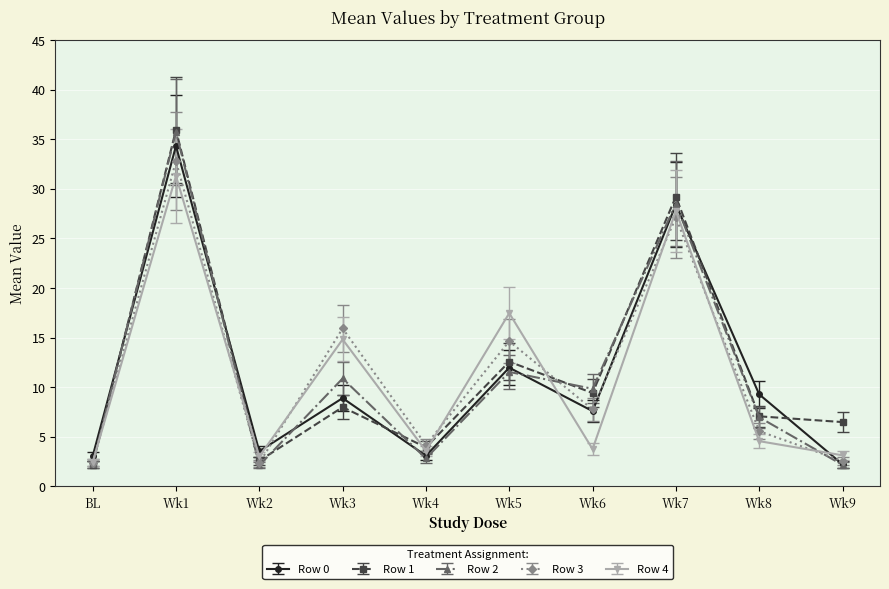

How many data points does each series have?

10